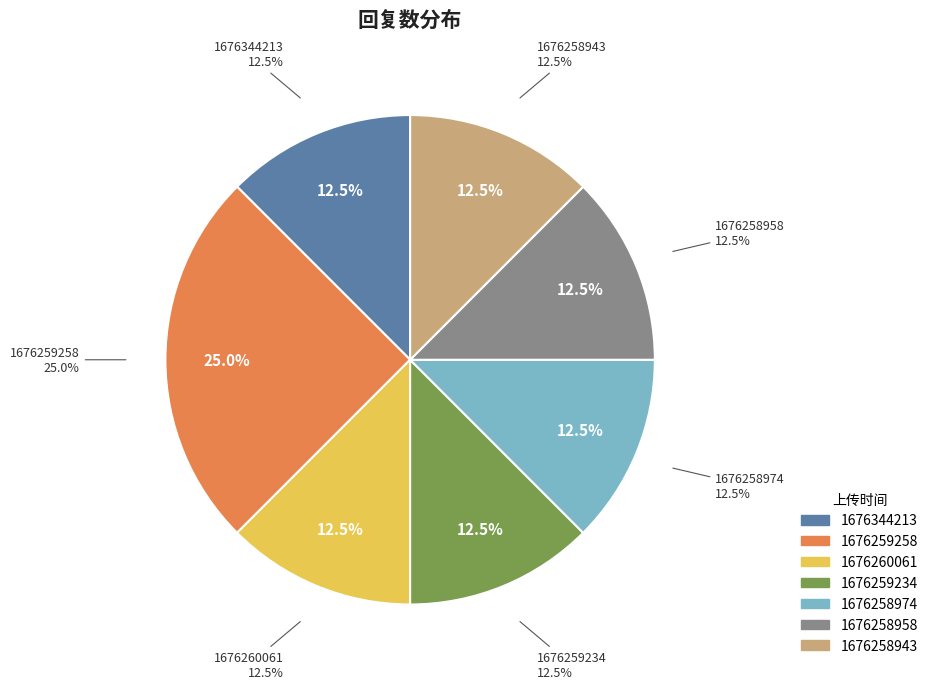

To the nearest percent, what is the difference between the largest and smallest slice percentages?

12%